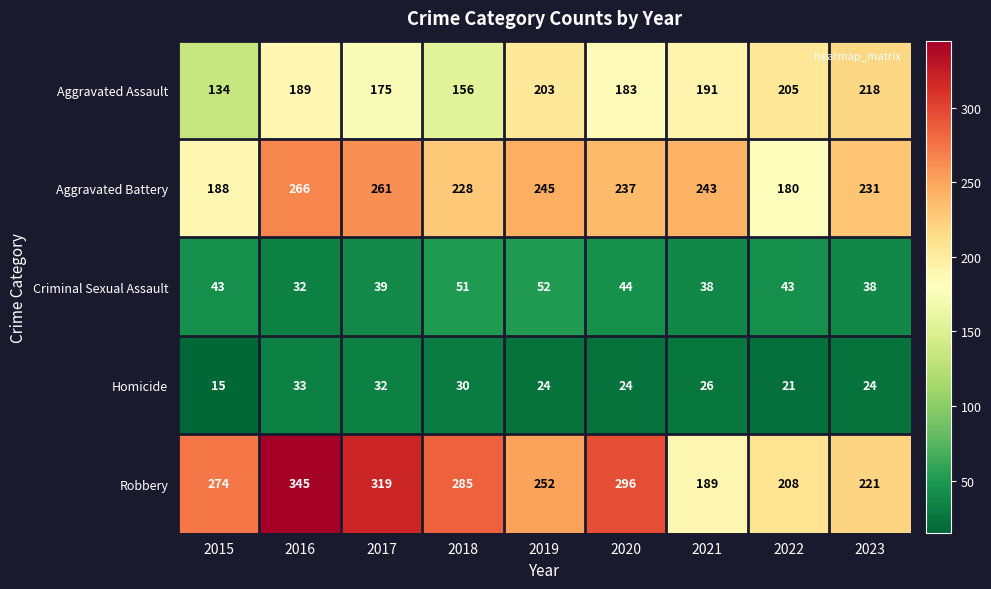

At which label does Aggravated Battery reach its minimum?

2022